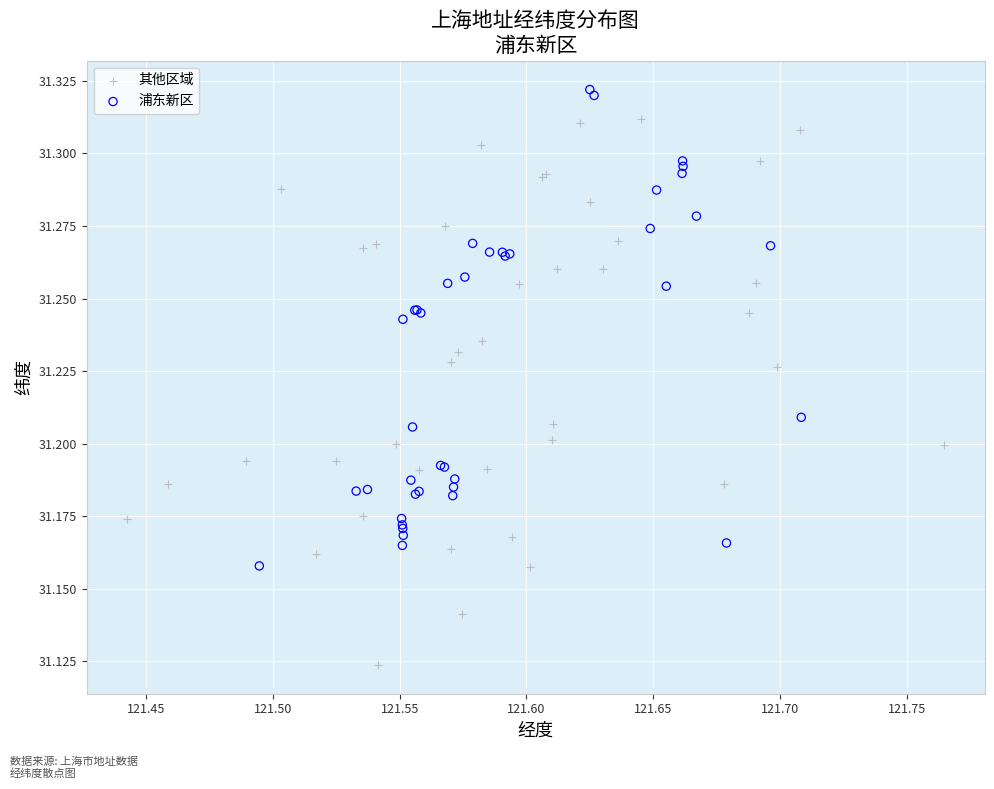

Which series reaches the minimum Y coordinate?

其他区域